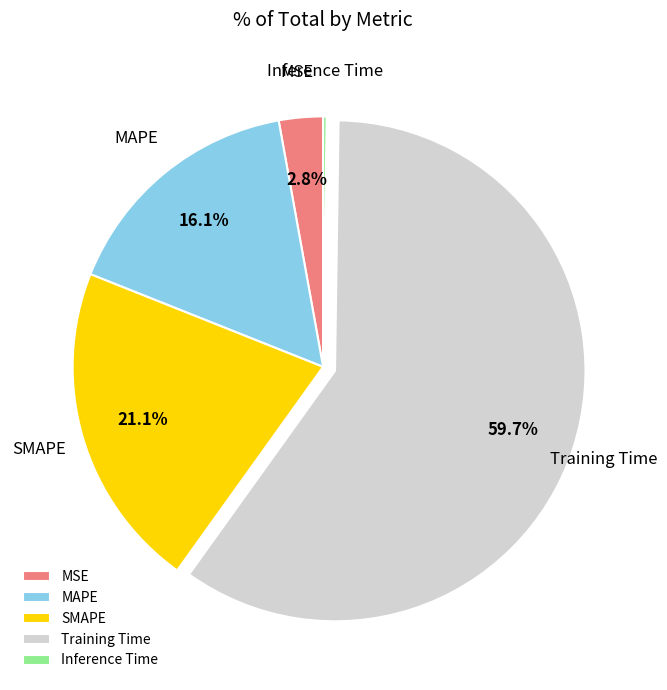

Is it true that Training Time is 60% of the pie?

True